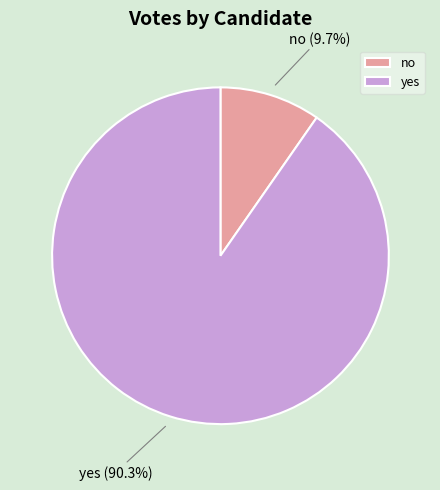

The no slice represents 1% of the pie. True or false?

False